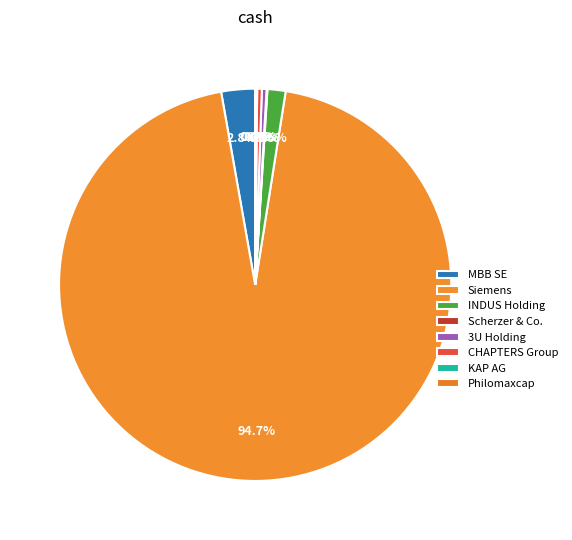

Which category has the biggest portion of the pie?

Siemens